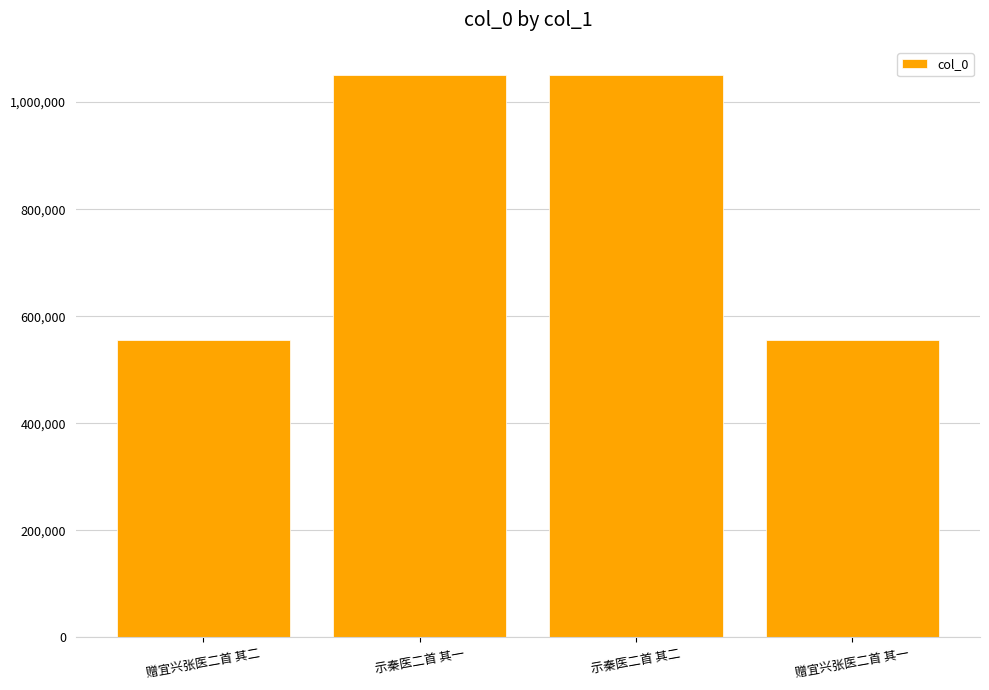

What is the difference between the maximum and minimum values?

494639